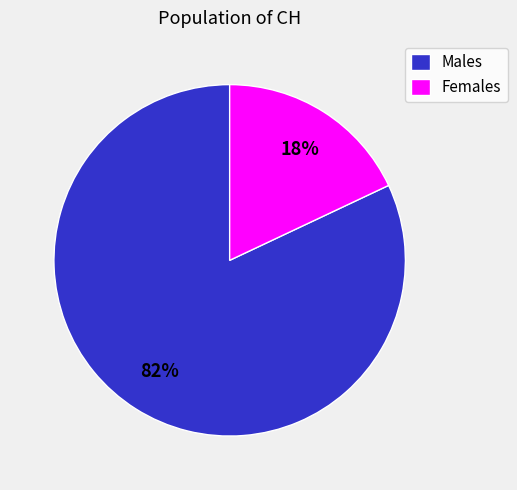

How many segments does this pie chart have?

2